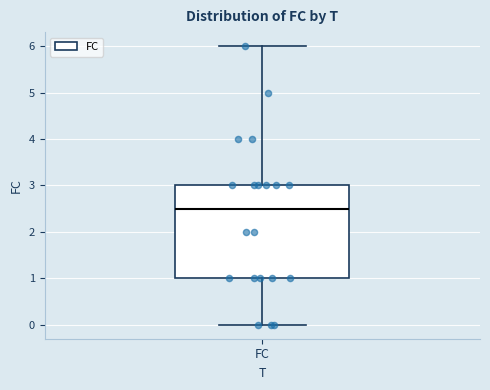

Read this box plot against the y-axis: the position of the median line, the range covered by the box, and the ends of both whiskers. The values are not printed on the chart, so give them approximately, as read against the axis.

median 2.5, box 1.0 to 3.0, whiskers 0.0 to 6.0